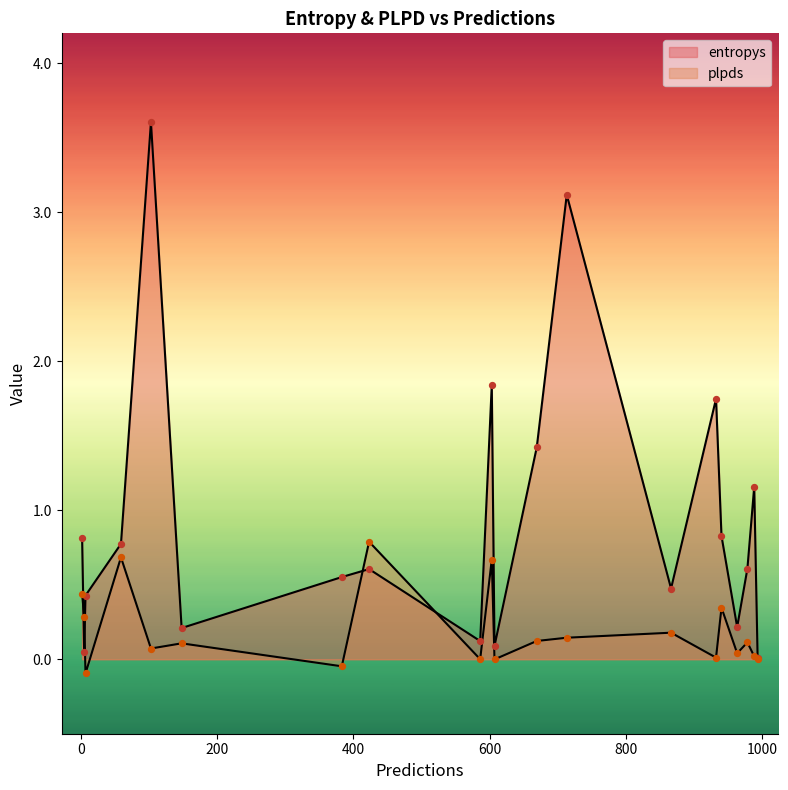

What is the total value across all series at 586?

0.1